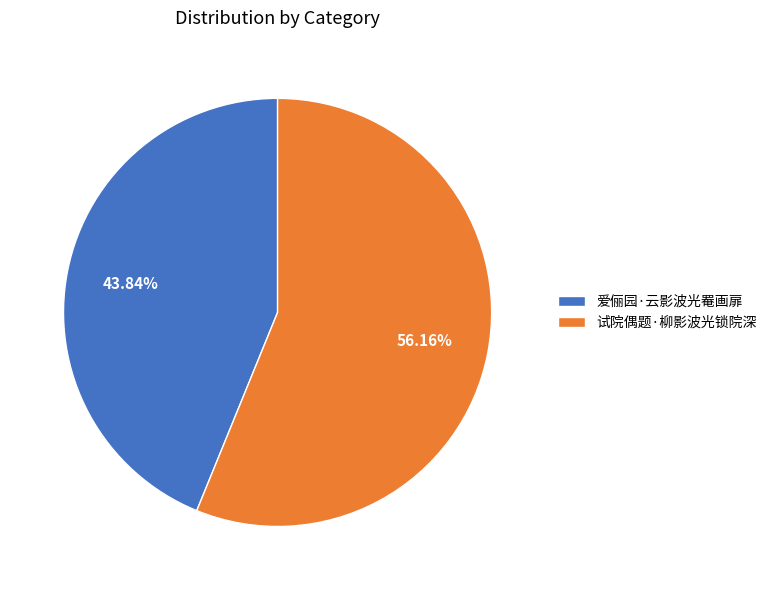

What is the ratio of the value at 试院偶题·柳影波光锁院深 to the value at 爱俪园·云影波光罨画扉?

1.3